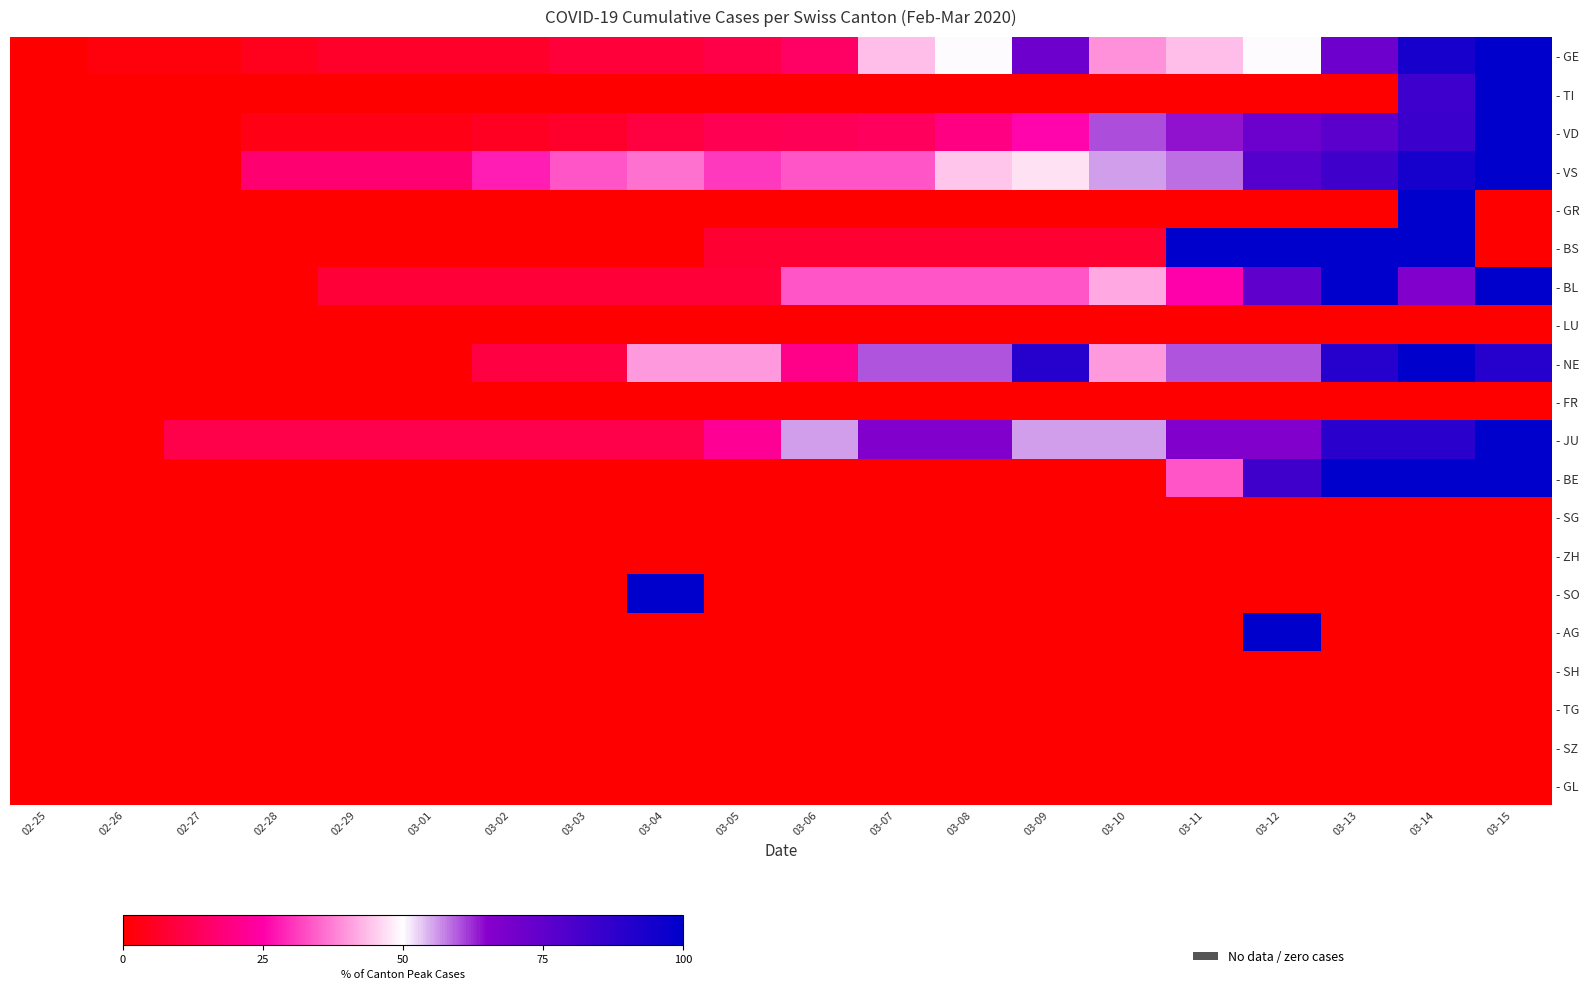

What is the spread (max minus min) of values at 03-14?

100.0